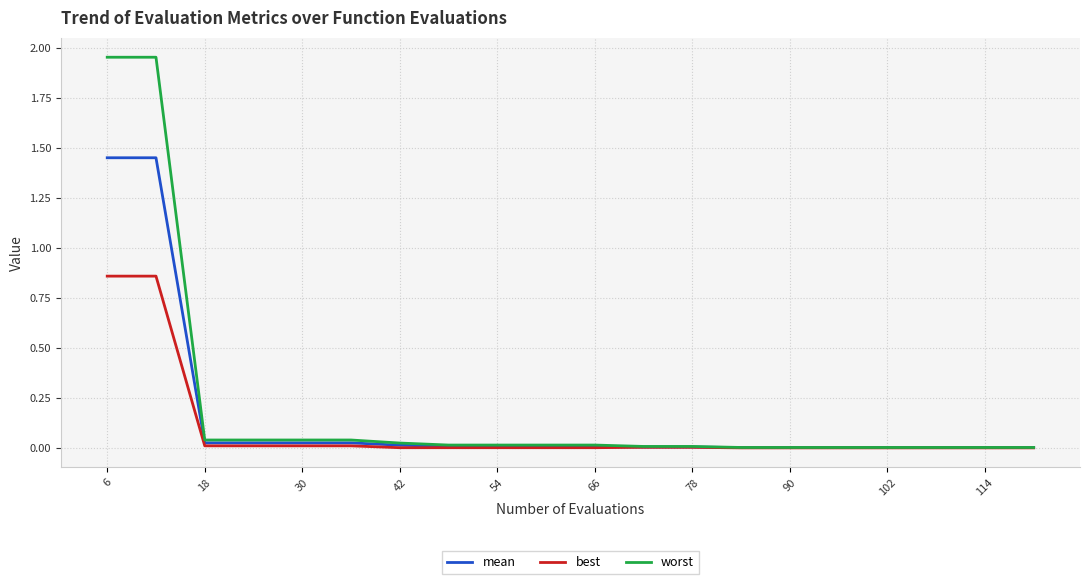

What is the sum of all worst values?

4.2